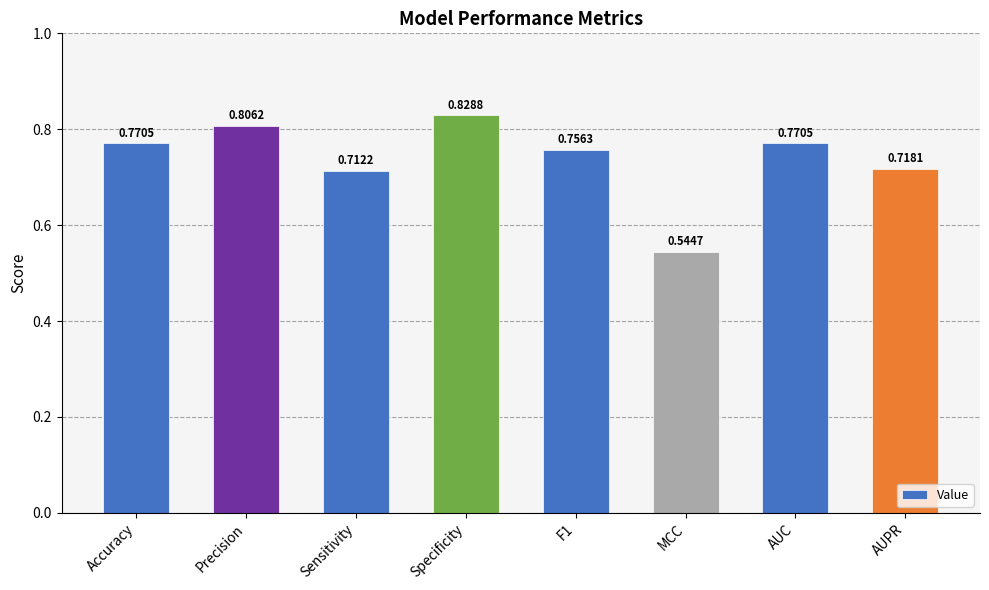

What is the label of the 2nd bar from the right?

AUC